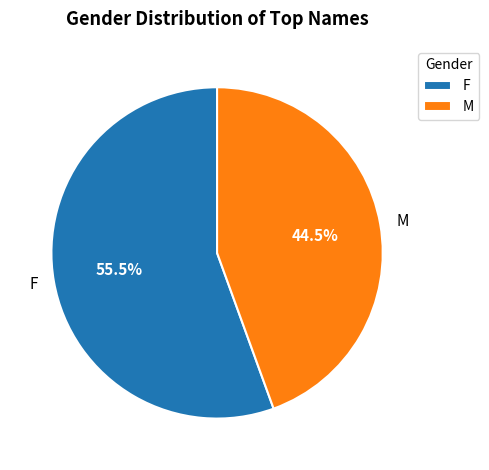

Is it true that F is 64% of the pie?

False